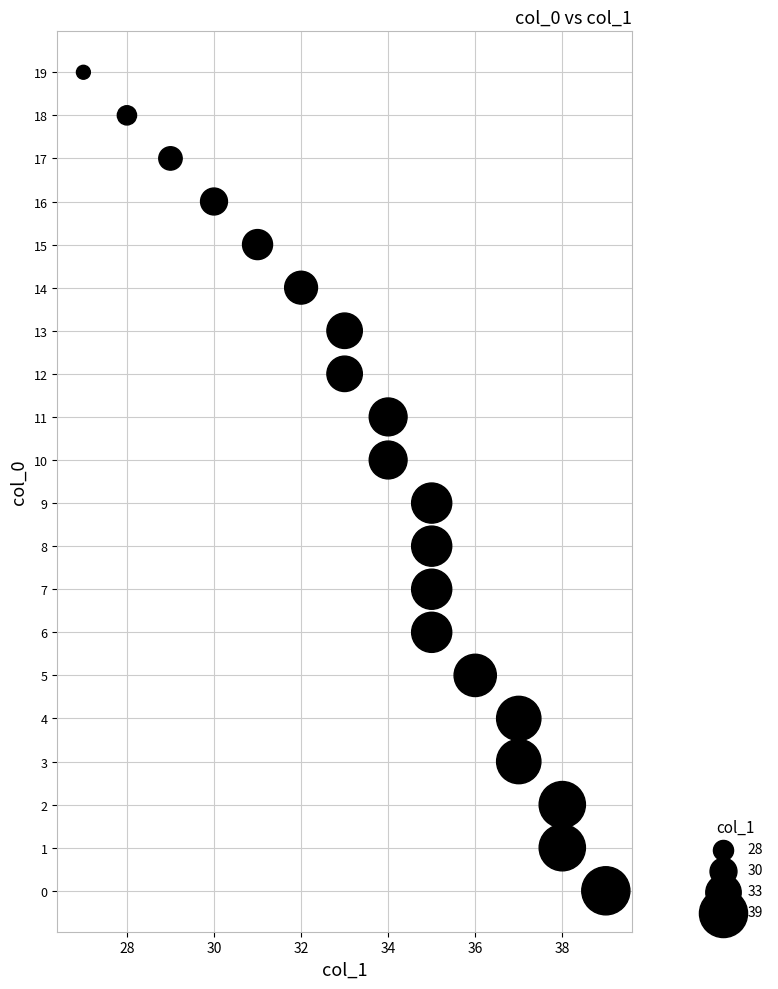

What is the range of Y values (max minus min)?

19